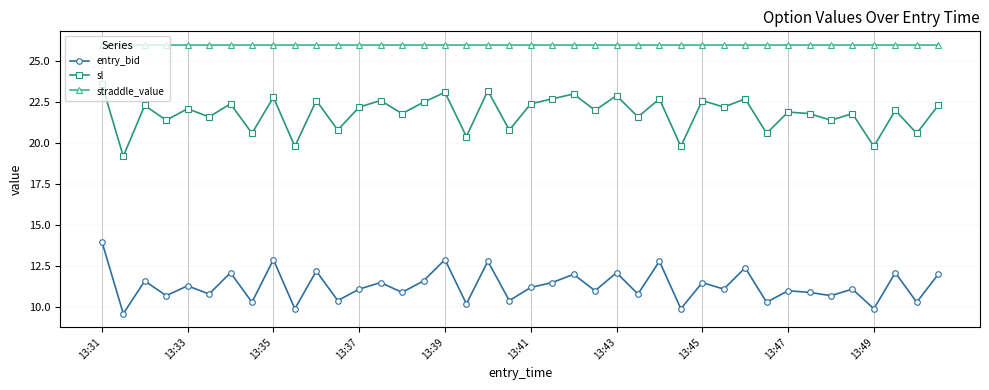

List the series in order of their overall mean, highest first.

straddle_value, sl, entry_bid